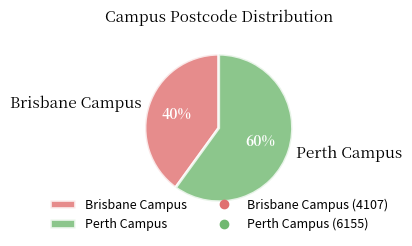

Which slice is the largest?

Perth Campus